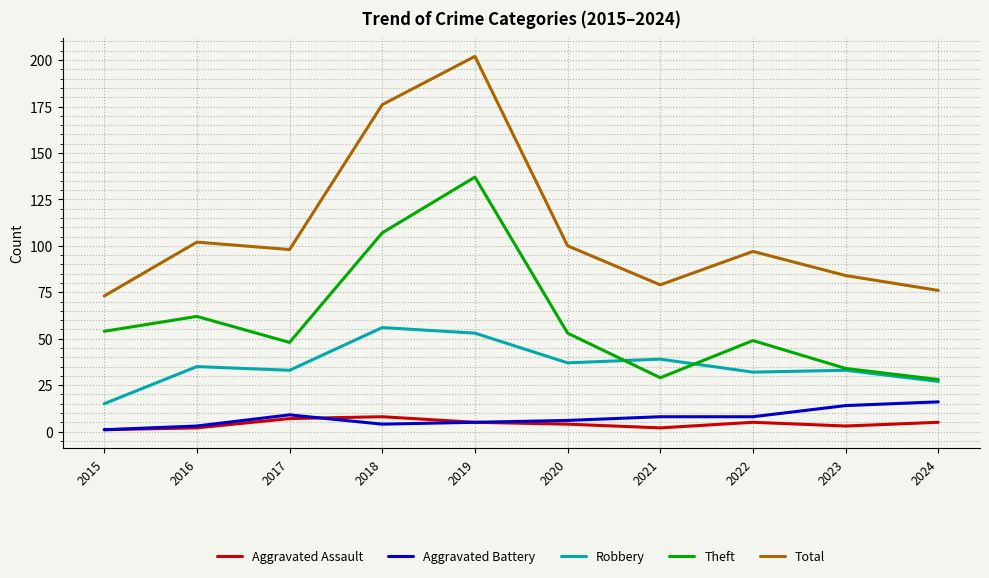

Which series has the largest total across all categories?

Total